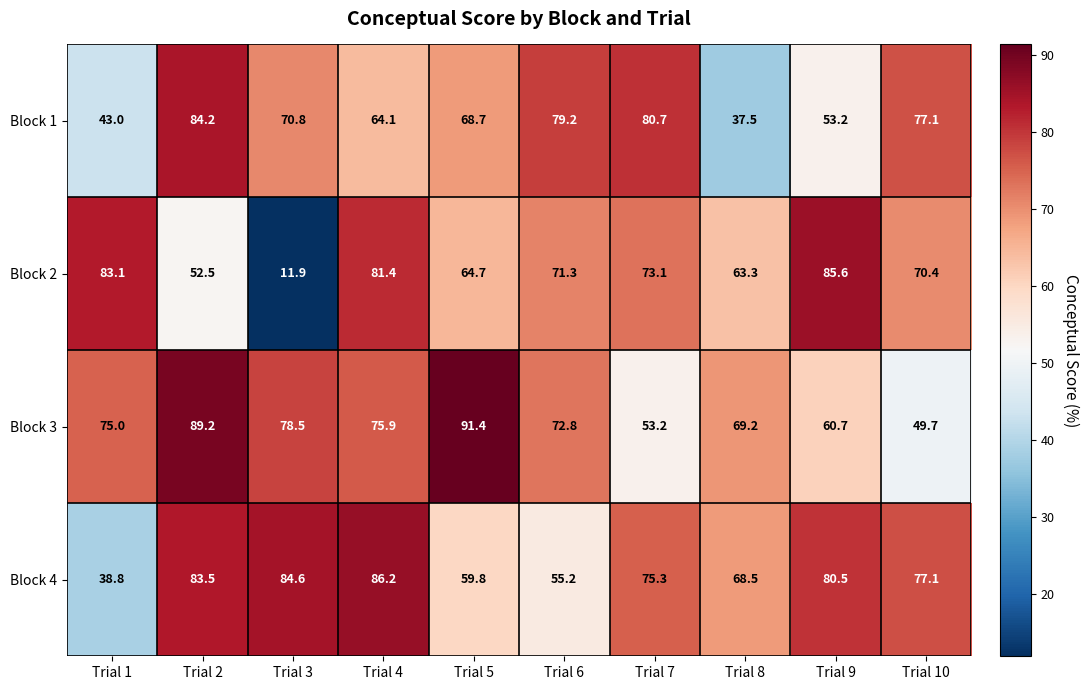

Rank the series by their maximum value, from highest to lowest.

Block 3, Block 4, Block 2, Block 1